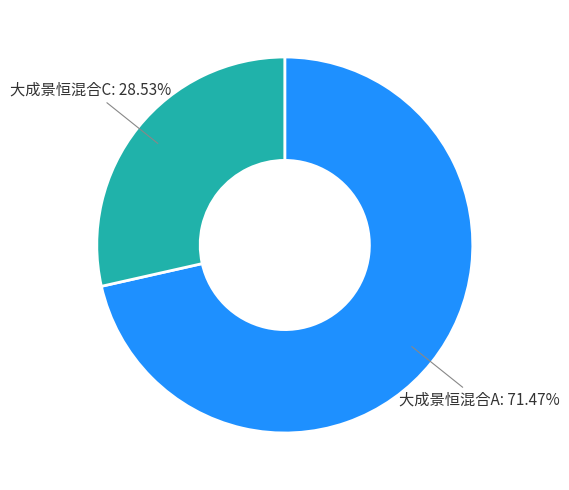

Is there any slice that represents more than half of the pie?

Yes